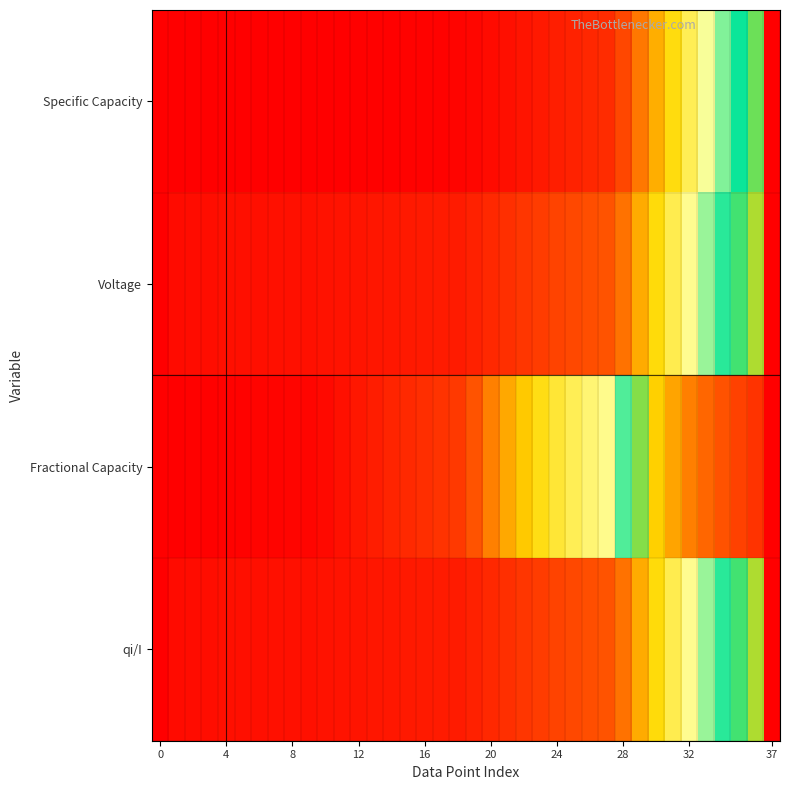

Reading left to right, extract all data points from this chart.

Specific Capacity: 0.0	0.0	0.0	0.0	0.0	0.0	0.0	0.0	0.0	0.0	0.0	0.0	0.0	0.0	0.0	0.0	0.0	0.0	0.0	0.0	0.0	0.0	0.0	0.0	0.0	0.0	0.1	0.1	0.1	0.2	0.2	0.3	0.4	0.4	0.5	0.6	0.6	1.0
Voltage: 0.0	0.0	0.0	0.0	0.0	0.0	0.0	0.0	0.0	0.0	0.0	0.0	0.0	0.0	0.0	0.0	0.0	0.0	0.0	0.0	0.1	0.1	0.1	0.1	0.1	0.1	0.1	0.1	0.2	0.2	0.3	0.4	0.4	0.5	0.5	0.6	0.7	1.0
Fractional Capacity: 0.0	0.0	0.0	0.0	0.0	0.0	0.0	0.0	0.0	0.0	0.0	0.0	0.0	0.0	0.1	0.1	0.1	0.1	0.1	0.1	0.2	0.2	0.3	0.3	0.3	0.4	0.4	0.4	0.5	0.6	0.7	0.8	0.8	0.9	0.9	0.9	0.9	1.0
qi/I: 0.0	0.0	0.0	0.0	0.0	0.0	0.0	0.0	0.0	0.0	0.0	0.0	0.0	0.0	0.0	0.0	0.0	0.0	0.0	0.0	0.1	0.1	0.1	0.1	0.1	0.1	0.1	0.1	0.2	0.2	0.3	0.4	0.4	0.5	0.5	0.6	0.7	1.0